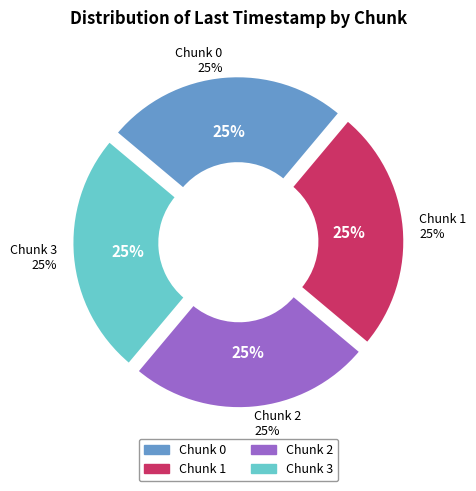

Which category has the smallest portion of the pie?

Chunk 0